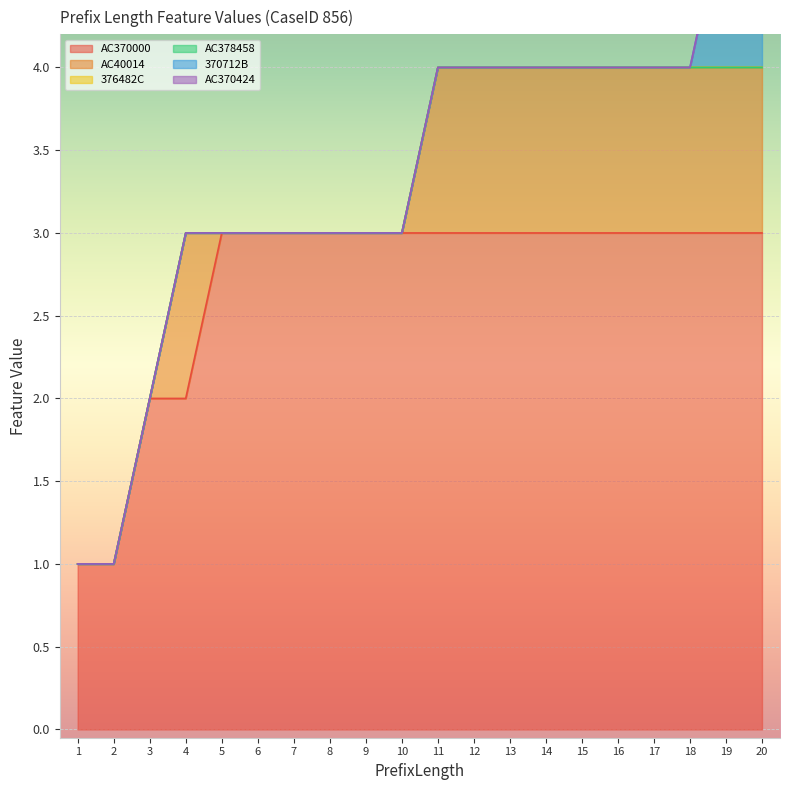

True or false: AC370424 and AC370000 intersect in this chart.

False